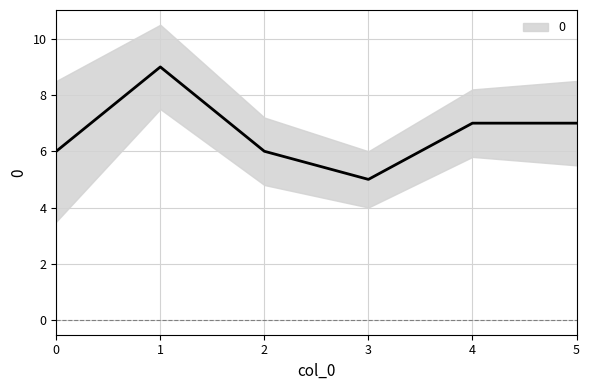

Reading right to left, transcribe all the data shown in this chart.

5=7	4=7	3=5	2=6	1=9	0=6